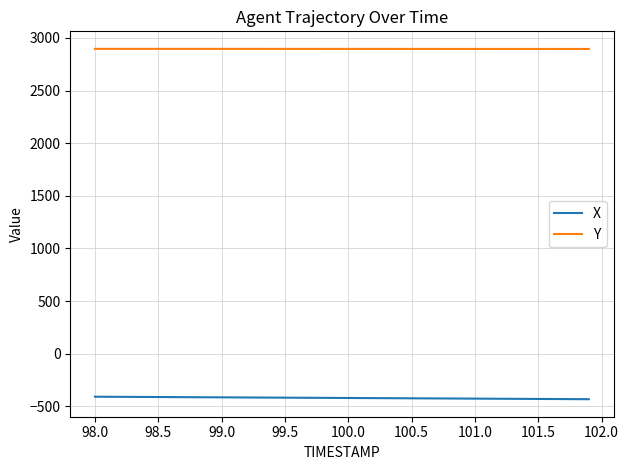

List the series in order of their peak value, lowest first.

X, Y